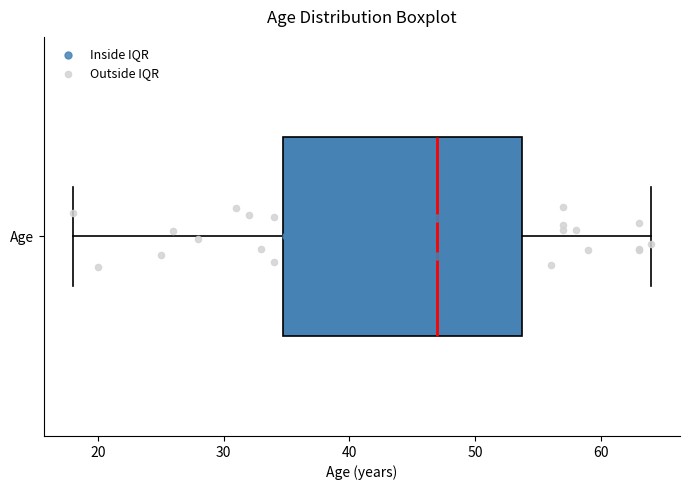

Read this box plot against the x-axis: the position of the median line, the range covered by the box, and the ends of both whiskers. The values are not printed on the chart, so give them approximately, as read against the axis.

median 47, box 35 to 54, whiskers 18 to 64